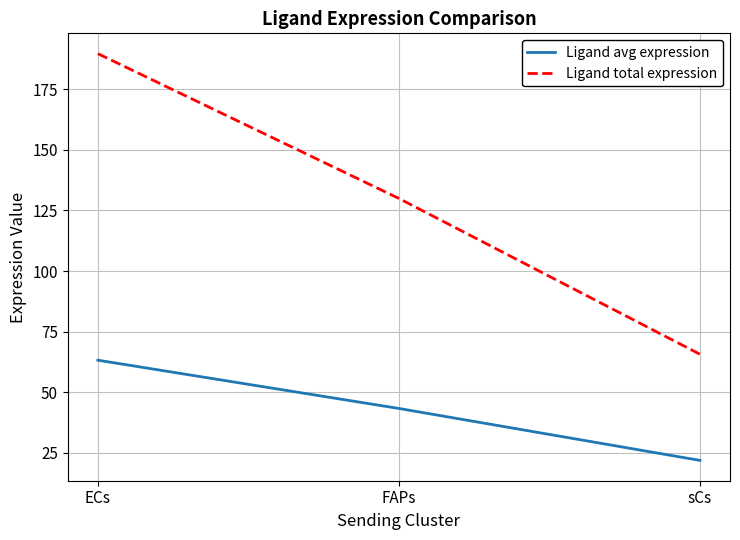

List the series in order of their overall mean, lowest first.

Ligand avg expression, Ligand total expression